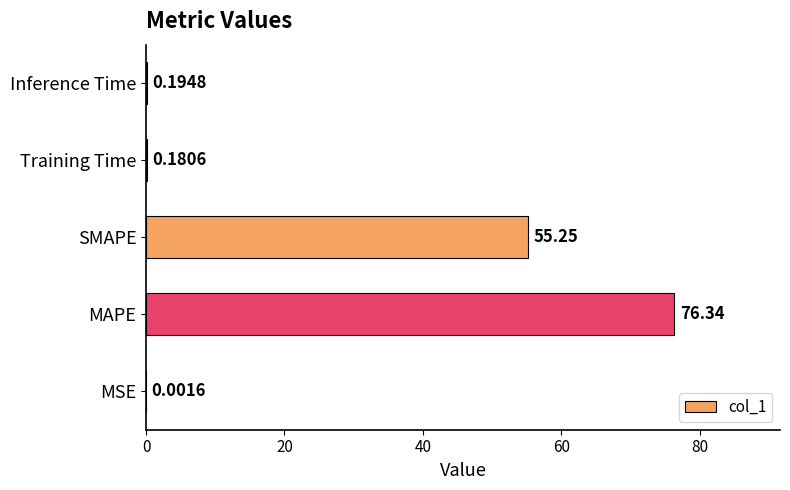

What is the sum of the values at MAPE and SMAPE?

131.6